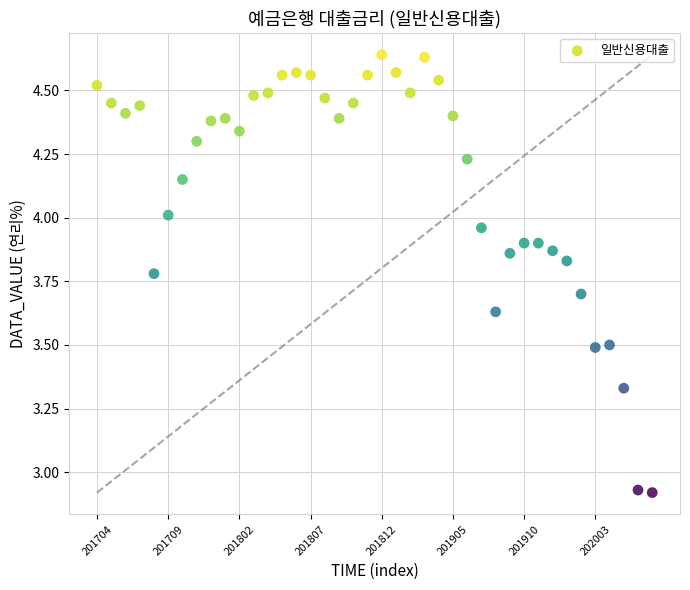

What is the range of Y values (max minus min)?

1.7